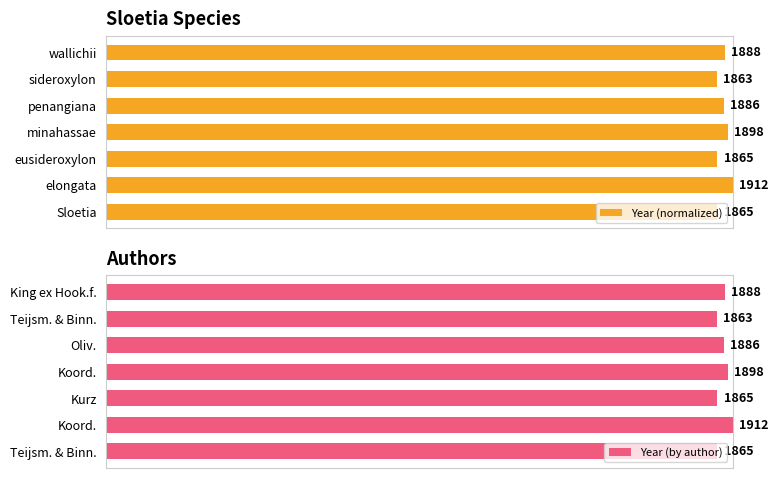

Rank the series at 2 from lowest to highest value.

Year (normalized), Year (by author)